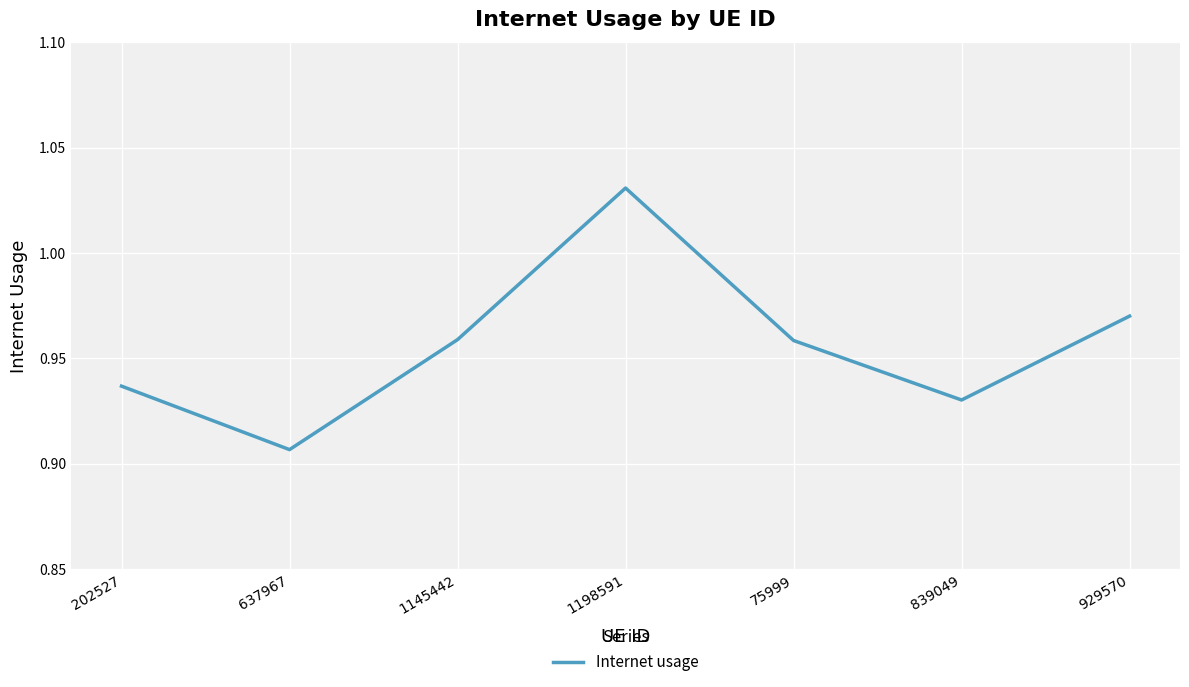

How many interior local peaks (higher than both neighbors) does the data have?

1